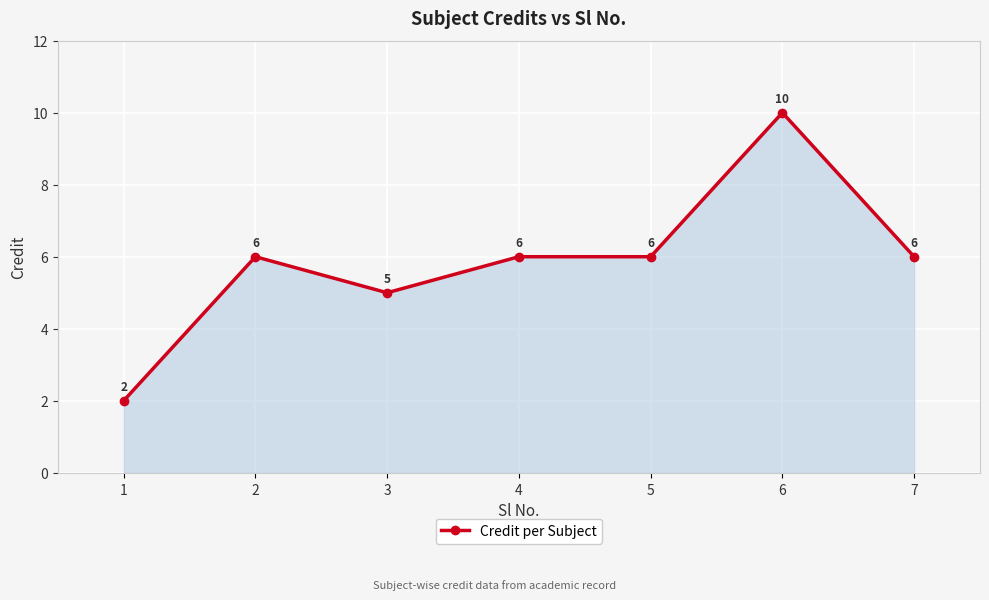

The chart shows a value of 6 at 2. True or false?

True